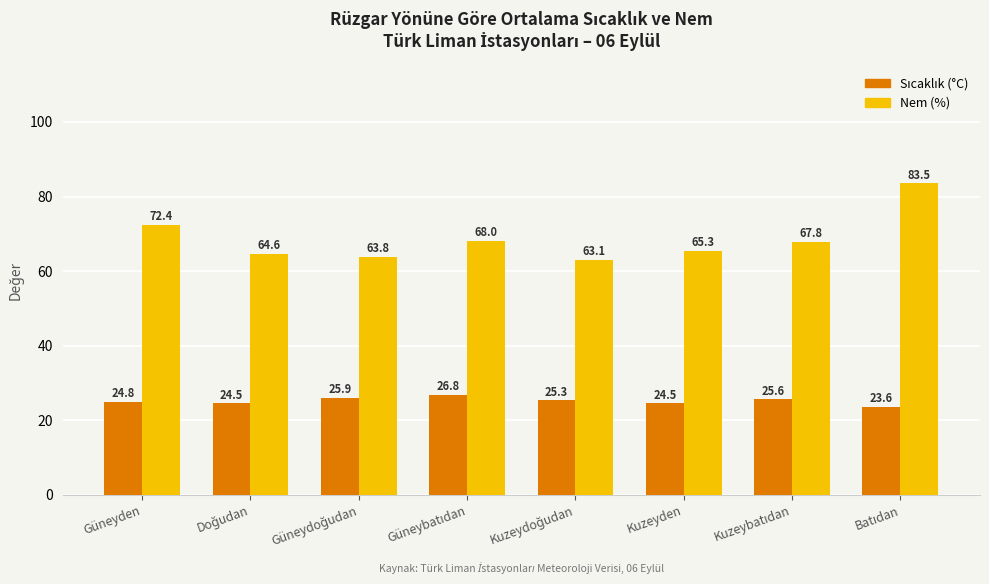

What is the lowest value of the Nem (%) series?

63.1